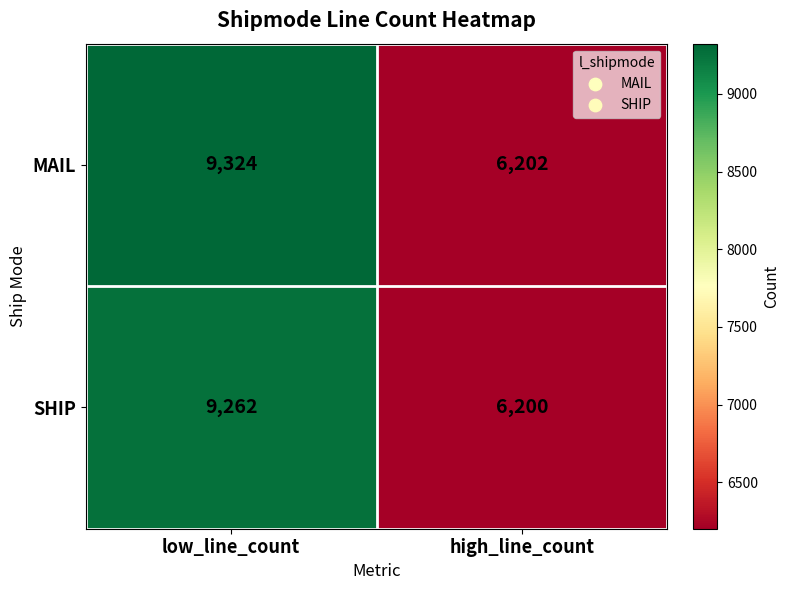

What is the maximum value shown in the chart?

9324